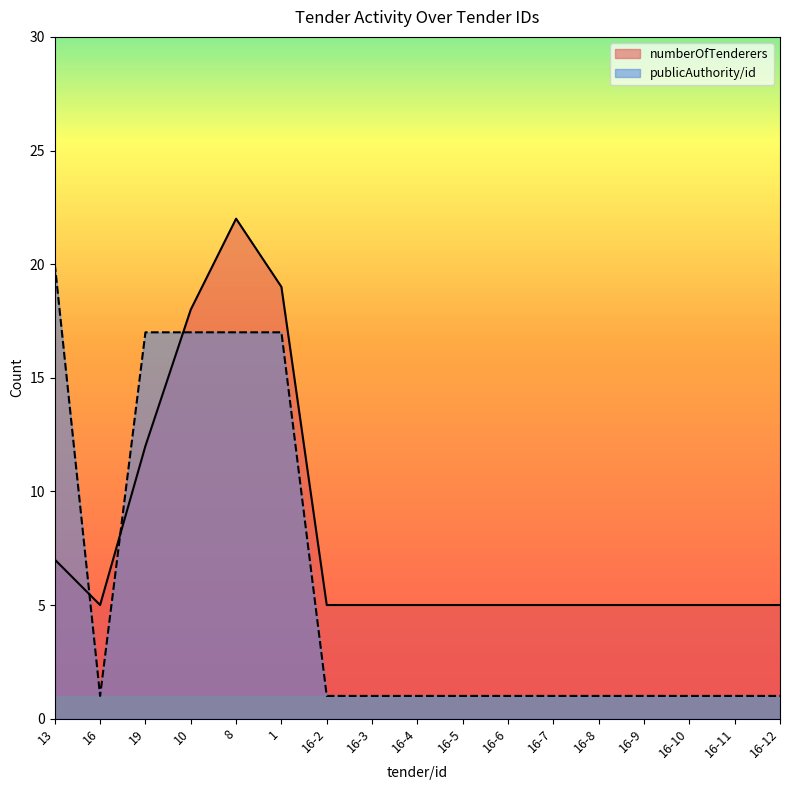

Is the value of publicAuthority/id at 16-3 greater than the value of numberOfTenderers at 10?

No